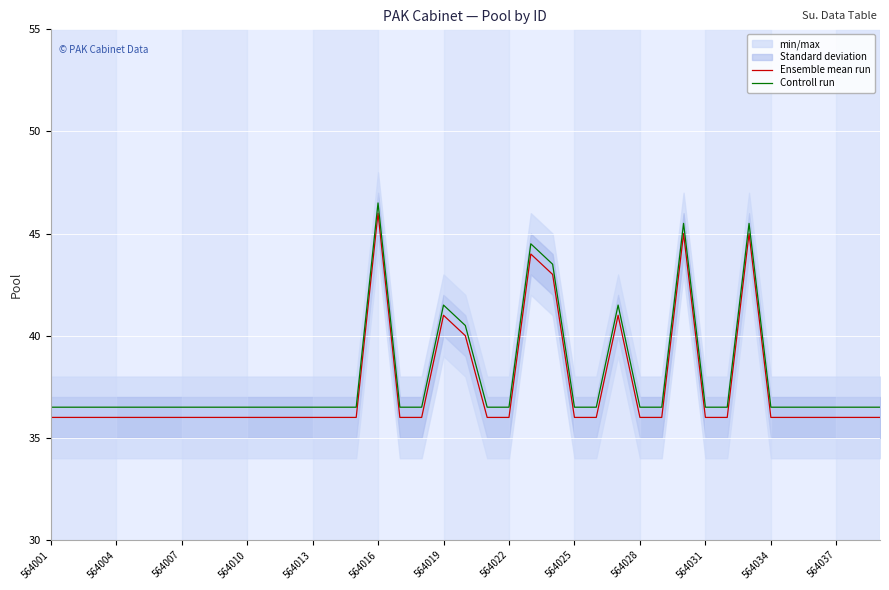

Which category has the highest value in the Ensemble mean run series?

564016